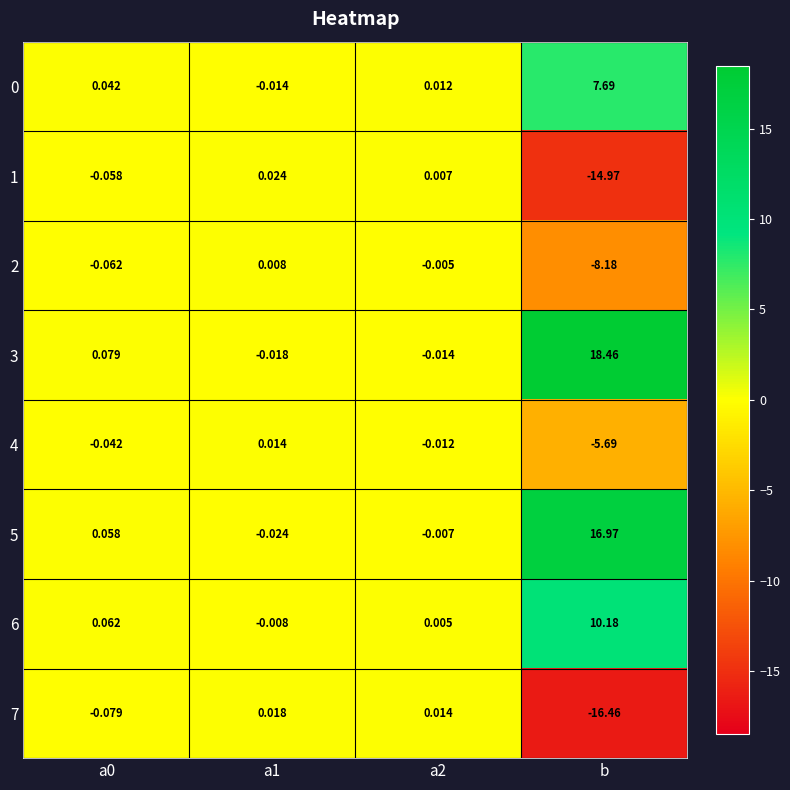

At which category is the sum across all series the highest?

b